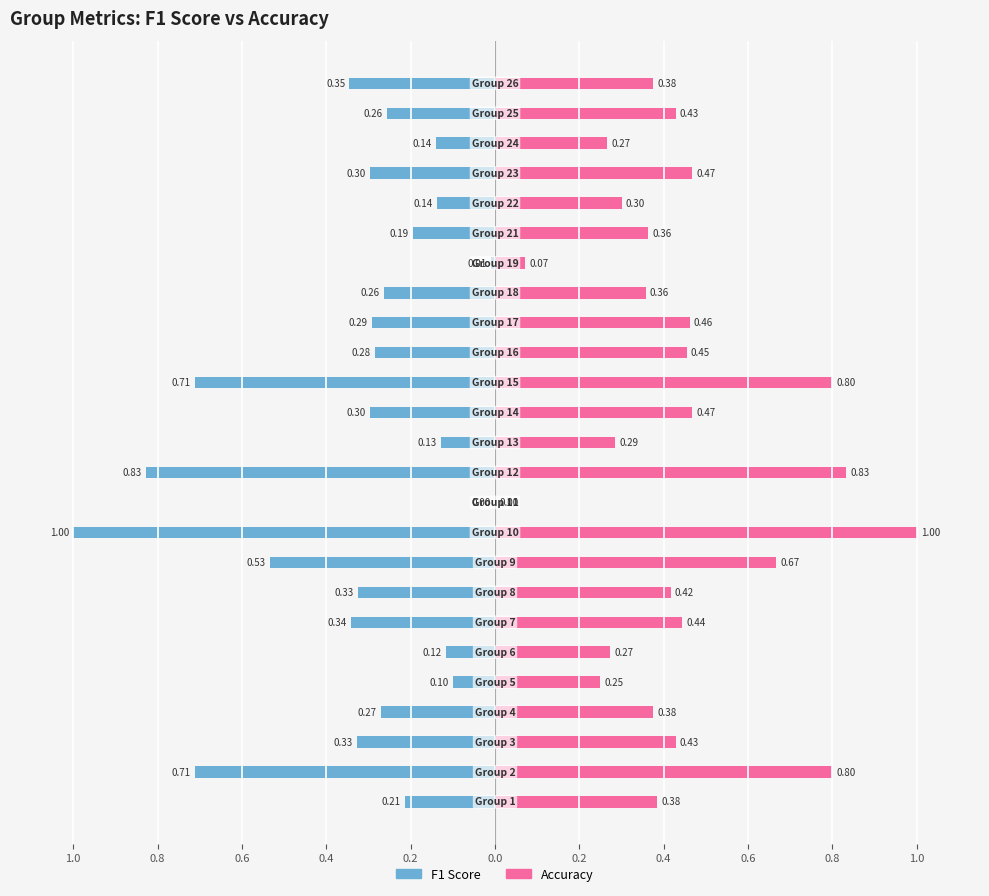

Rank the series at 23 from lowest to highest value.

f1, accuracy